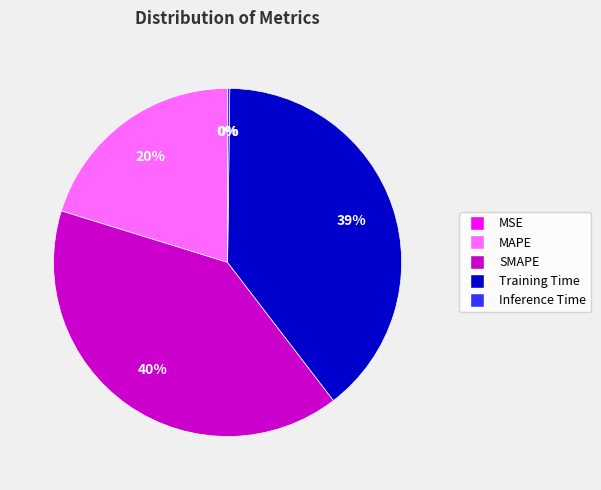

To the nearest percent, what is the difference between the largest and smallest slice percentages?

40%